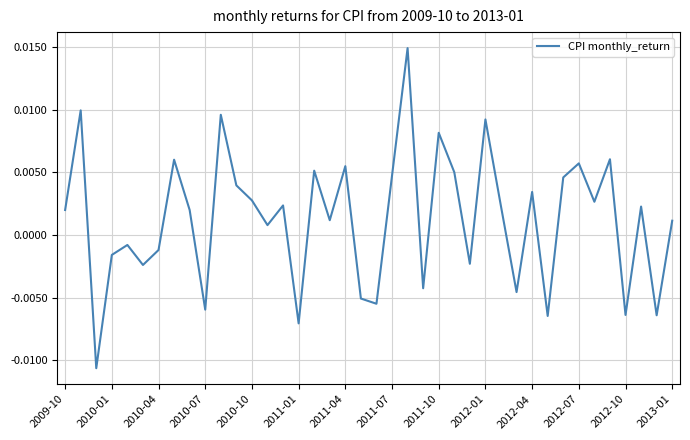

Which has a higher value, 2011-01 or 2012-01?

2012-01